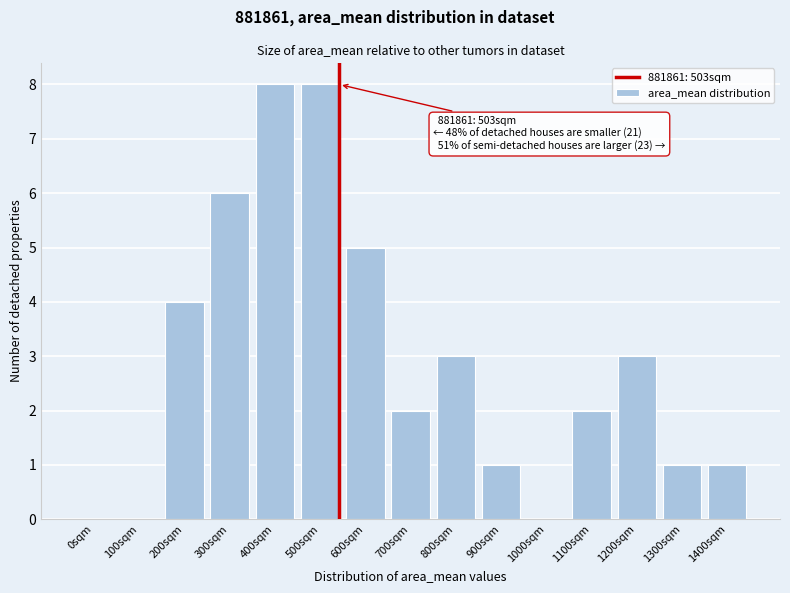

Reading right to left, transcribe all the data shown in this chart.

1400sqm=1	1300sqm=1	1200sqm=3	1100sqm=2	1000sqm=0	900sqm=1	800sqm=3	700sqm=2	600sqm=5	500sqm=8	400sqm=8	300sqm=6	200sqm=4	100sqm=0	0sqm=0